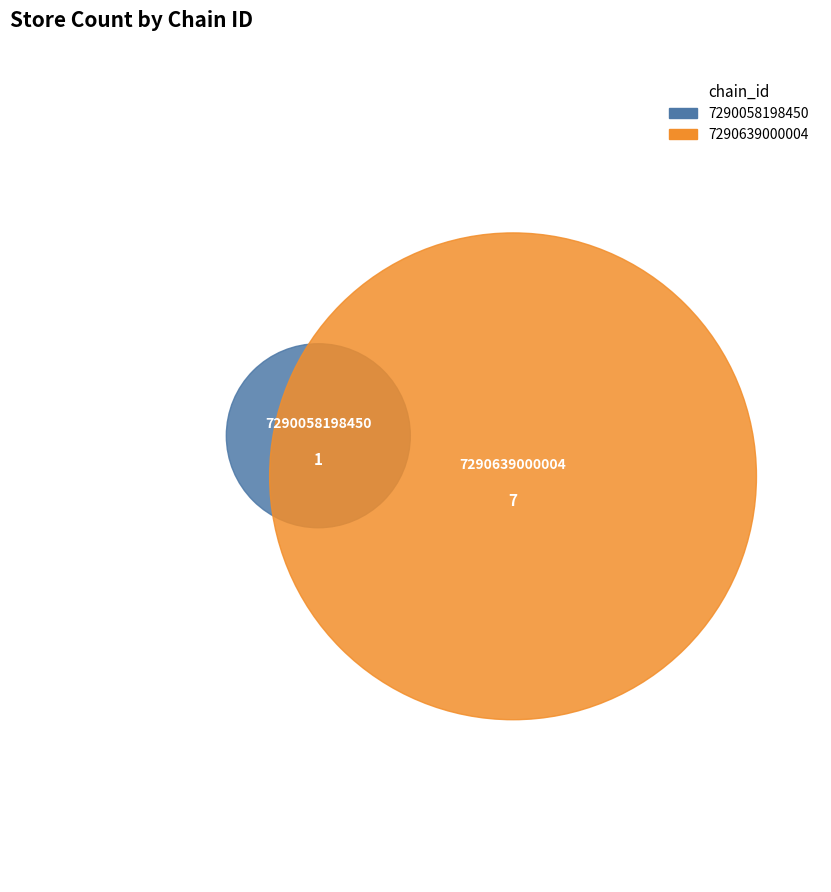

Which slice is the smallest?

7290058198450